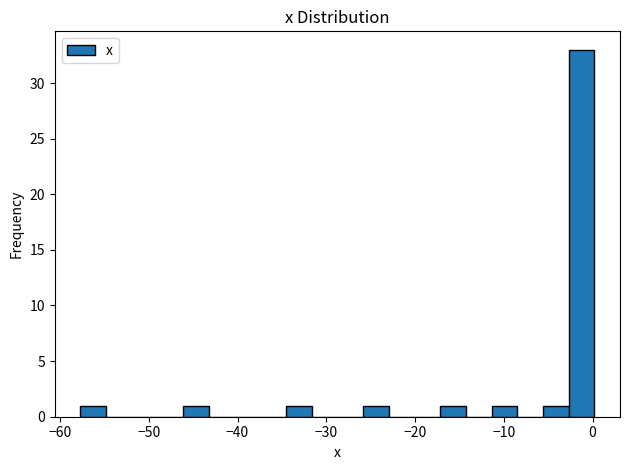

Read against the x-axis, roughly where is the centre of the tallest bar?

-1